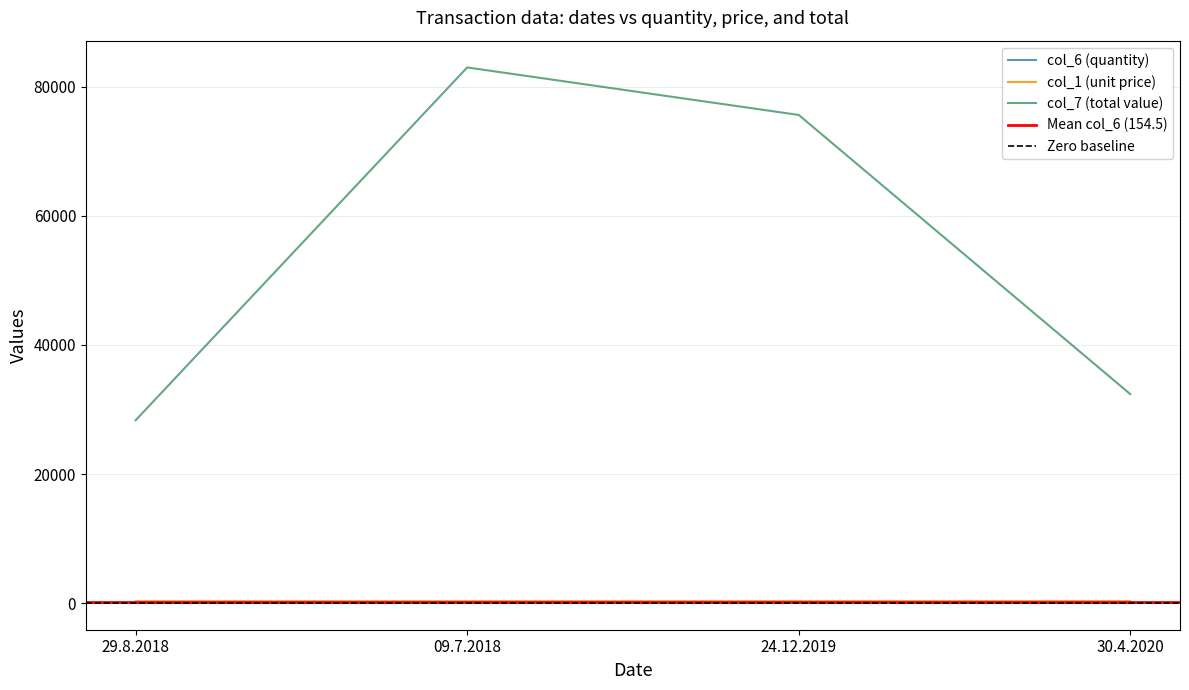

How many data points in col_7 are less than 75600?

2